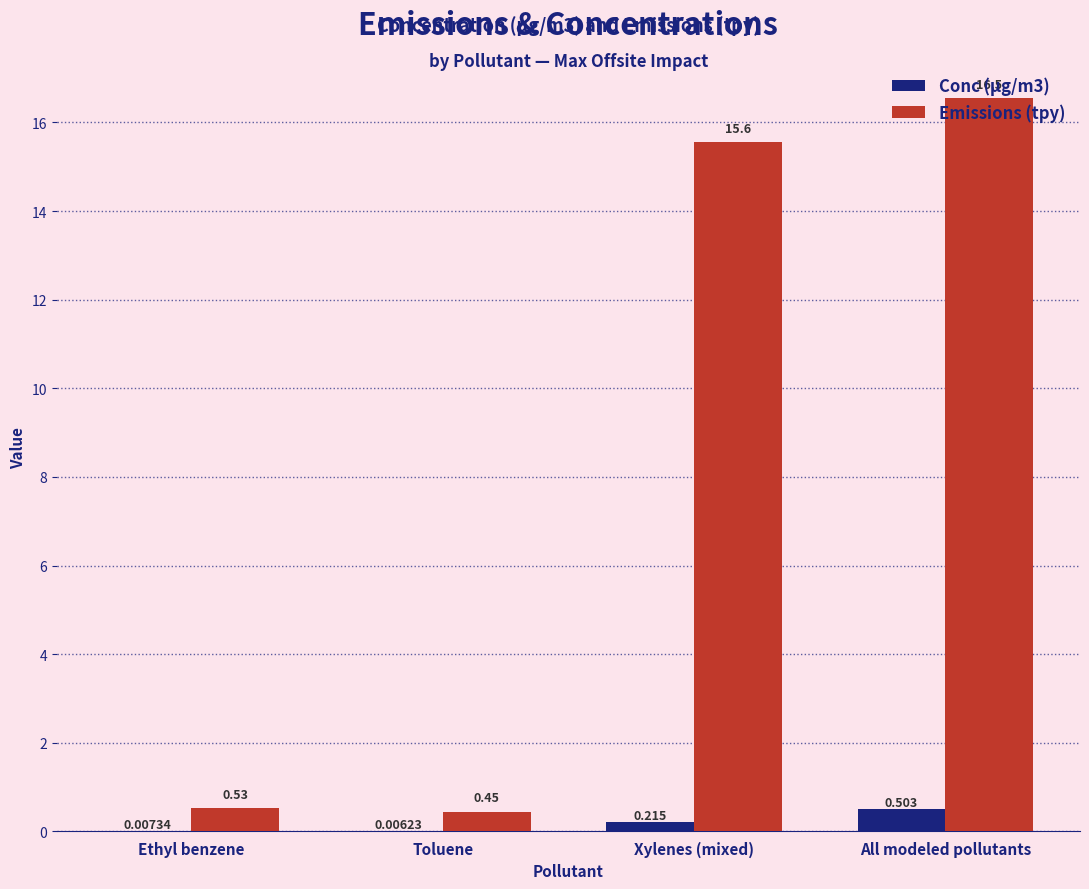

Which series has the largest total across all categories?

Emissions (tpy)